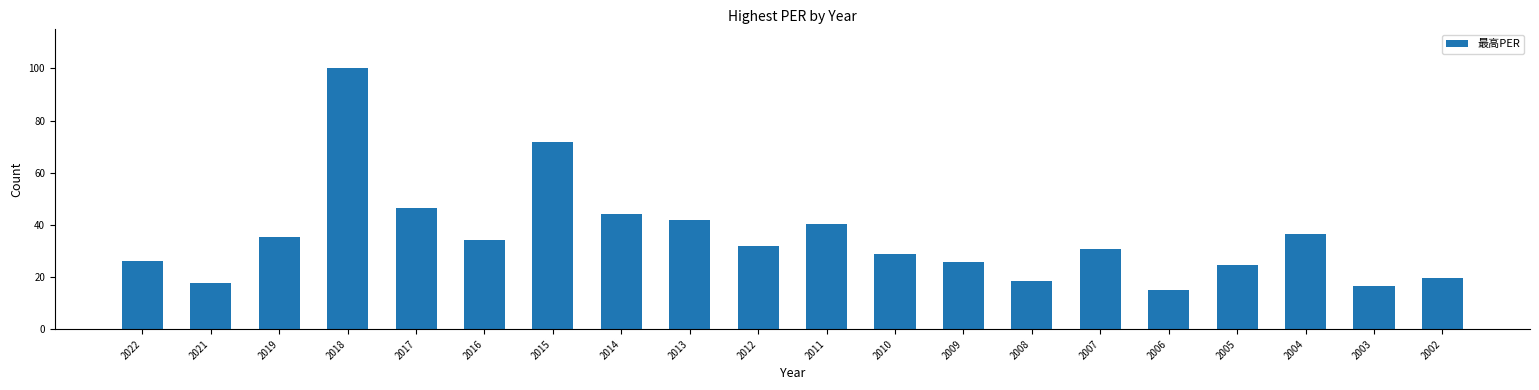

What is the sum of the values at 2012 and 2014?

76.2